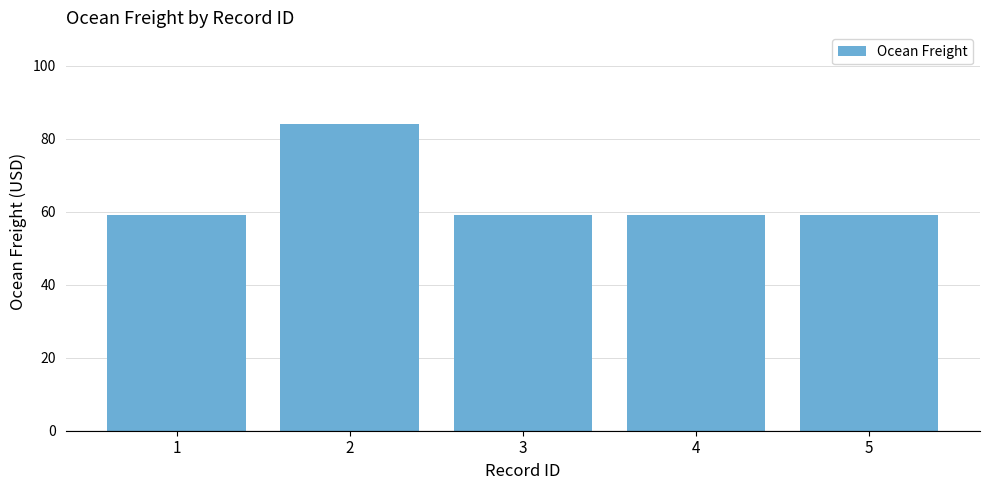

Is it true that the value at 3 is 18?

False